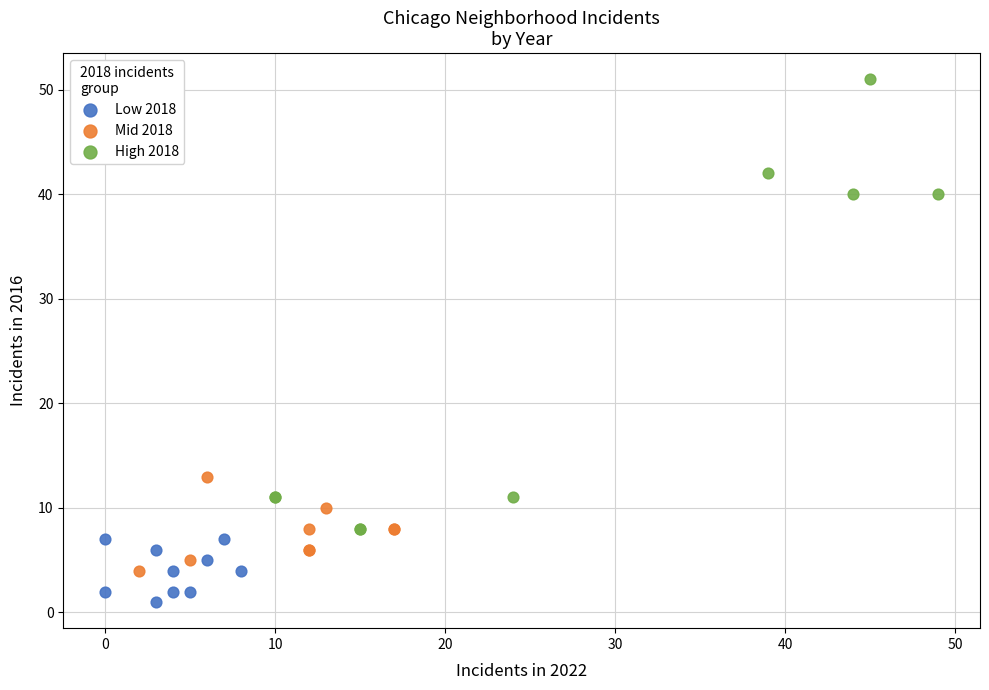

Which series has the widest spread of Y values?

High 2018